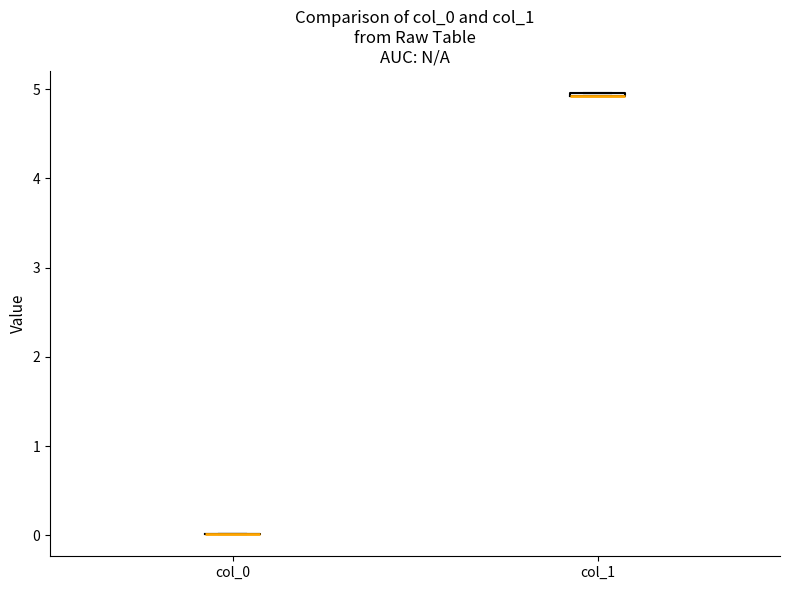

Where is the lower edge of the box for col_1 on the y-axis? The values are not printed on the chart, so give them approximately, as read against the axis.

4.9